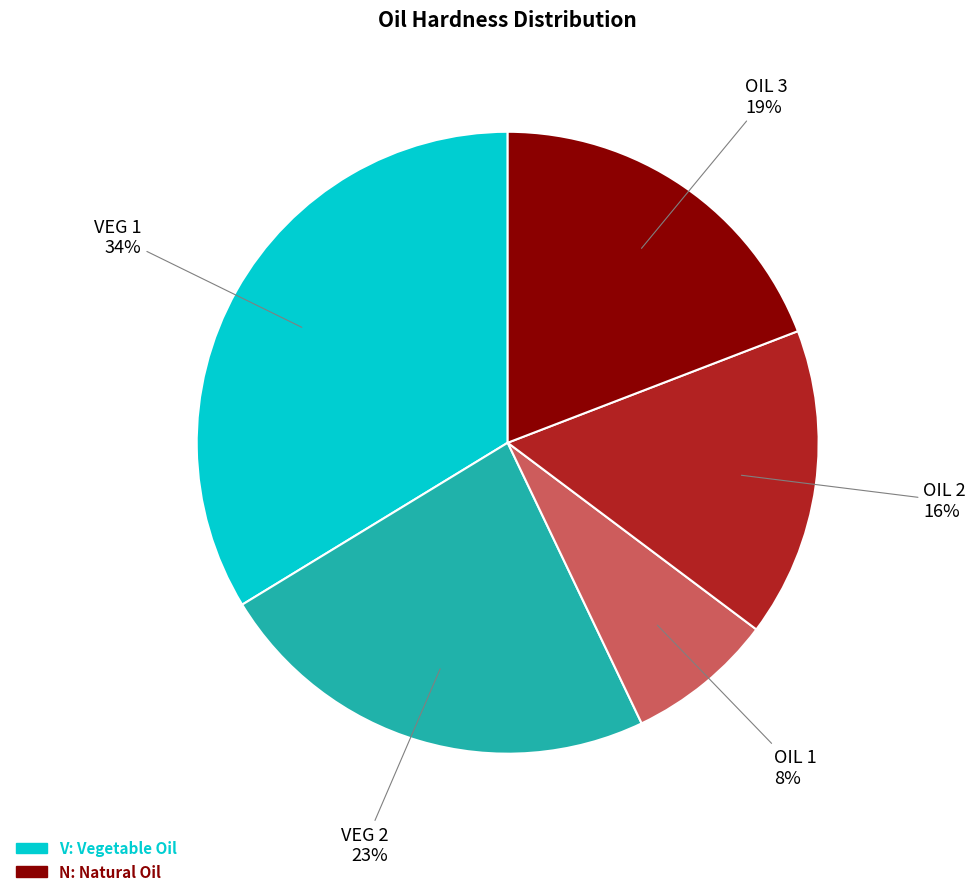

Is there a majority slice in this chart?

No